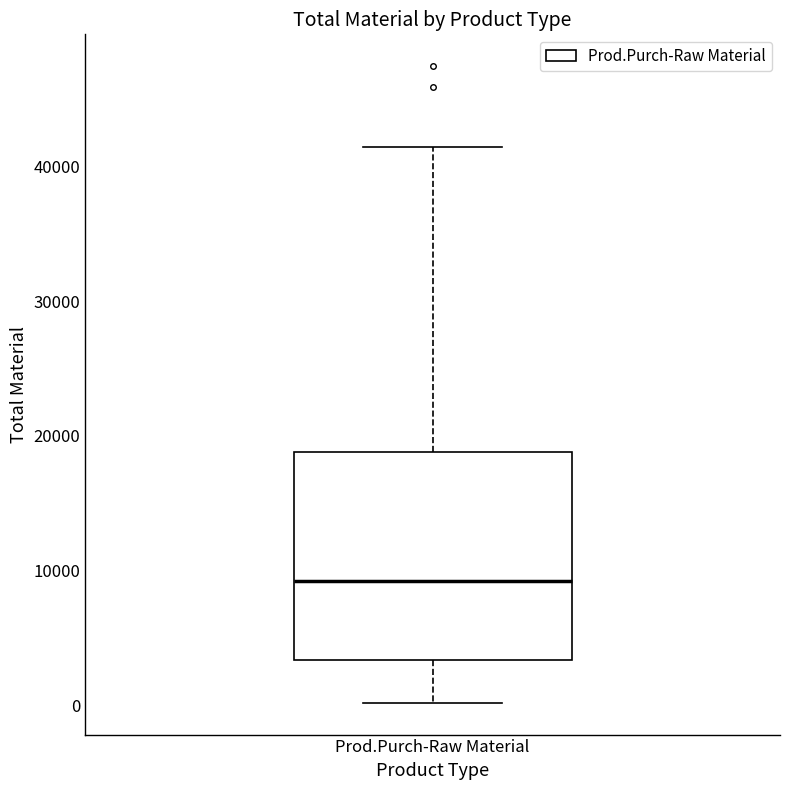

Transcribe this box plot: give where the median line is, the range the box spans, and where the two whiskers end, as read against the y-axis. The values are not printed on the chart, so give them approximately, as read against the axis.

median 9000, box 3000 to 19000, whiskers 0 to 41000